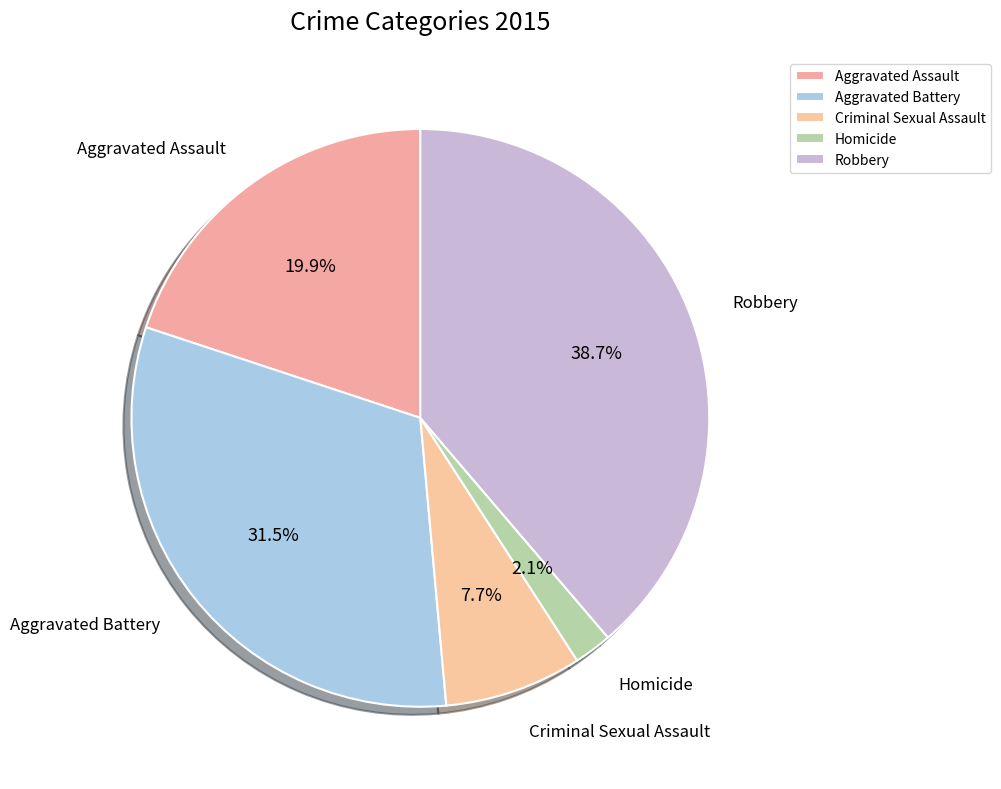

To the nearest percent, what portion does Criminal Sexual Assault represent?

8%